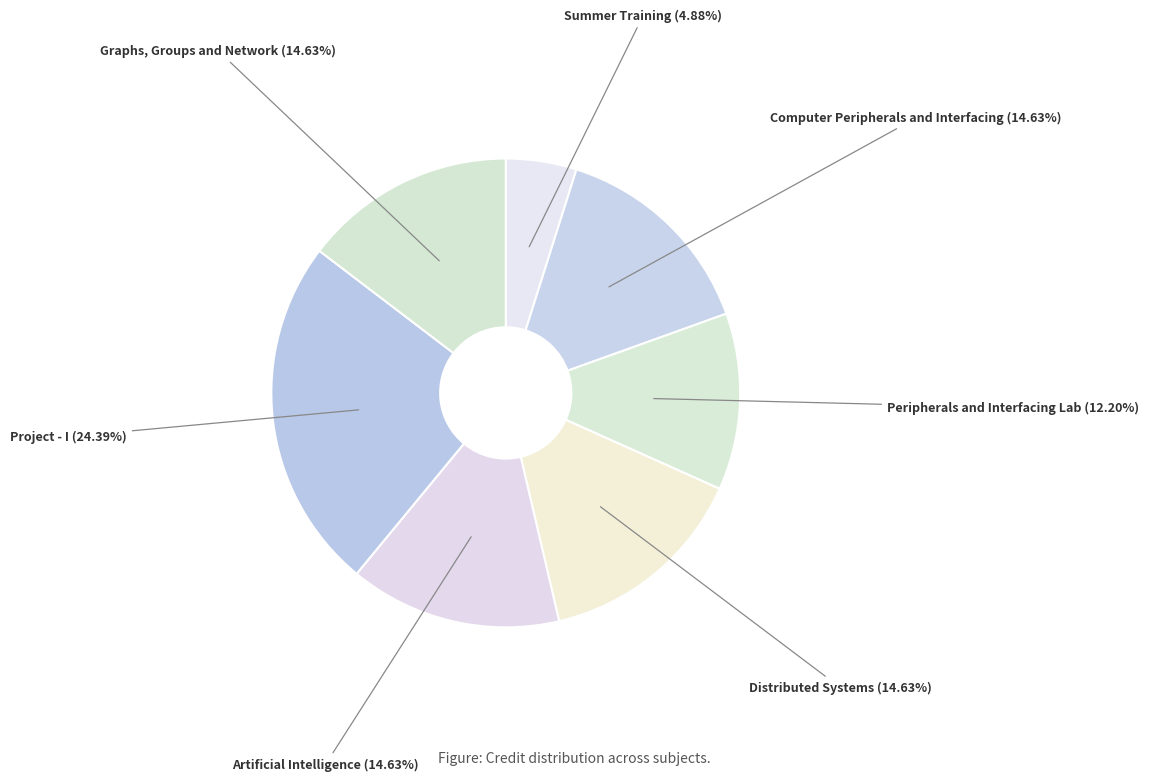

Does Distributed Systems account for over 50% of the chart?

No